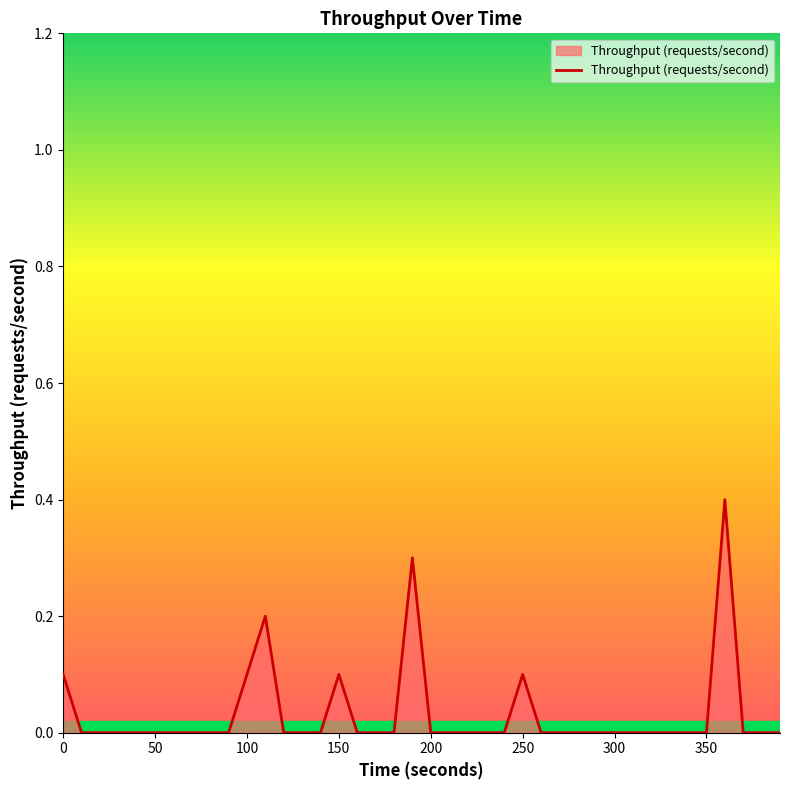

What is the maximum value shown in the chart?

0.4